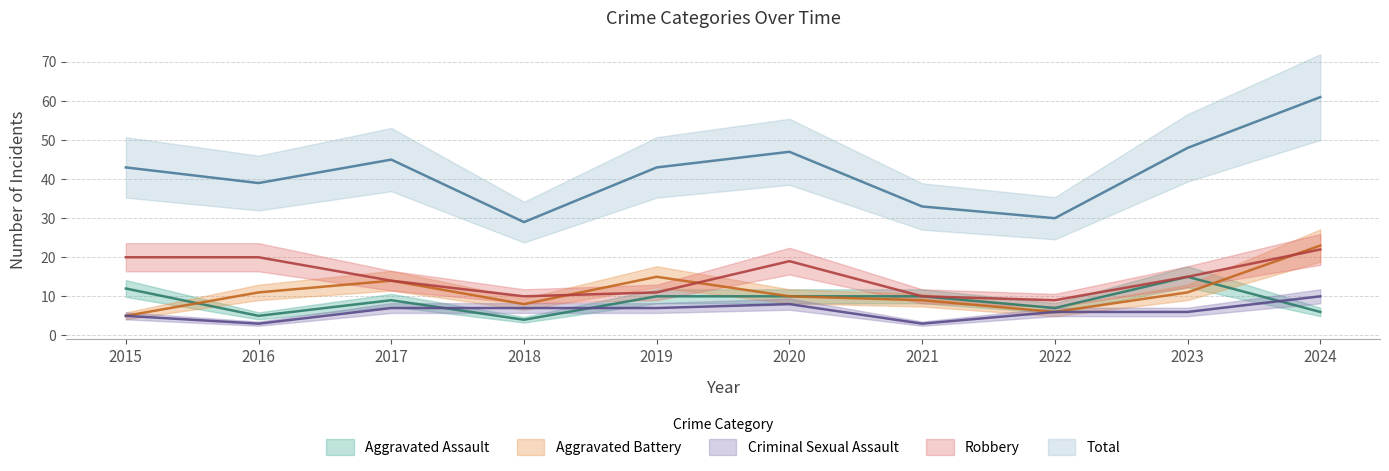

Rank the series at 2024 from lowest to highest value.

Aggravated Assault, Criminal Sexual Assault, Robbery, Aggravated Battery, Total